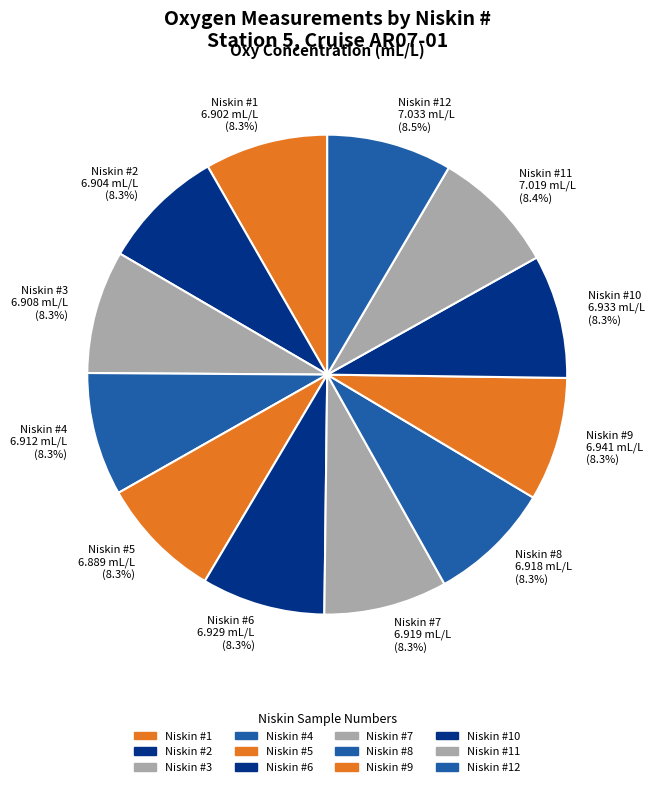

What percentage is NOT represented by Niskin #11 7.019 mL/L (8.4%)?

91.6%